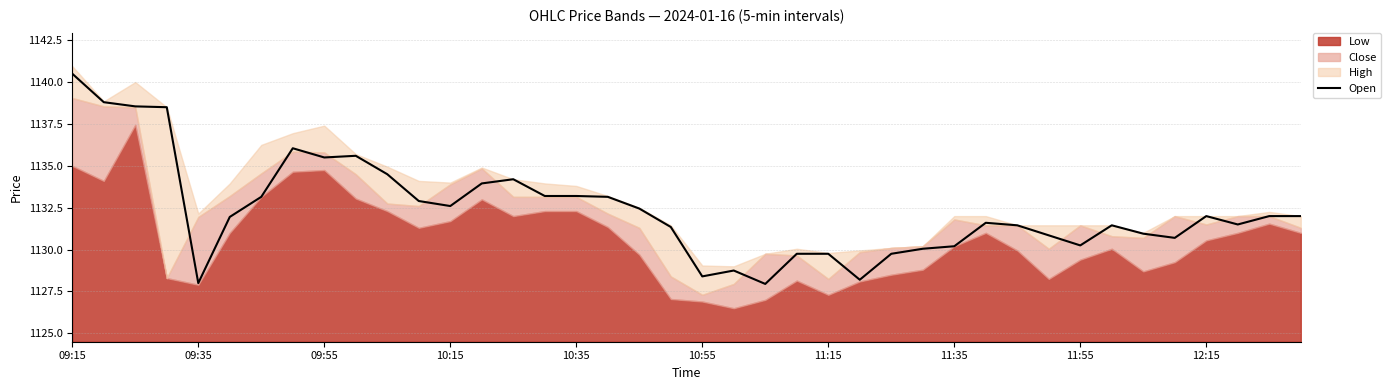

Which category has the highest value in the Open series?

09:15